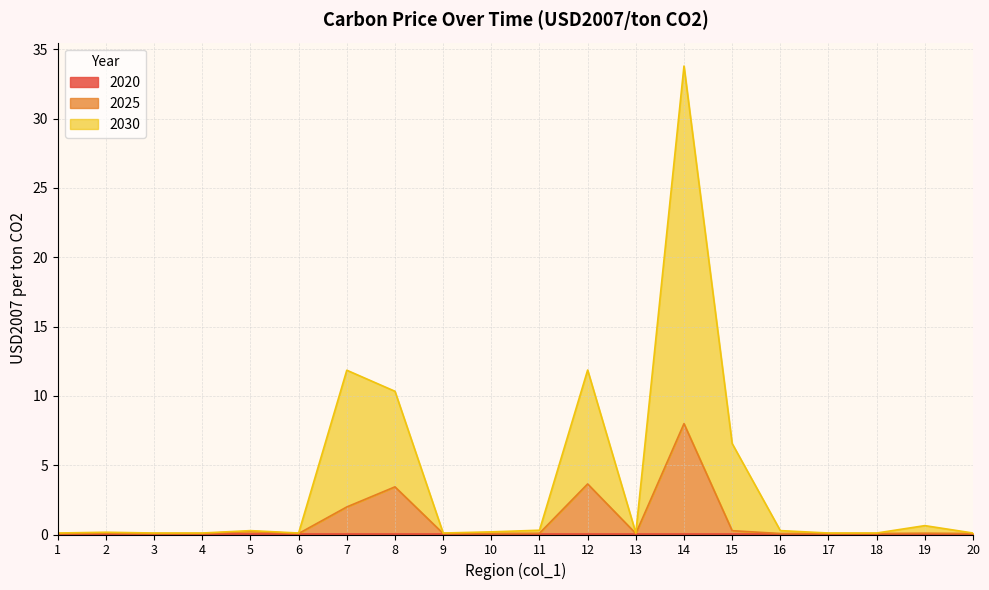

At which category is the sum across all series the highest?

14